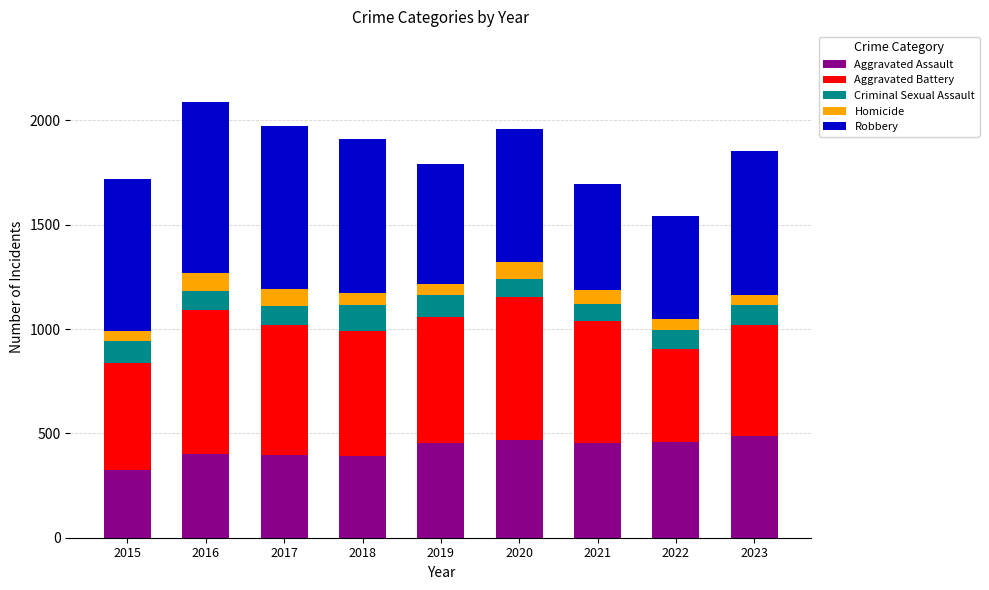

What is the difference between the second highest and minimum values in the Aggravated Assault series?

143